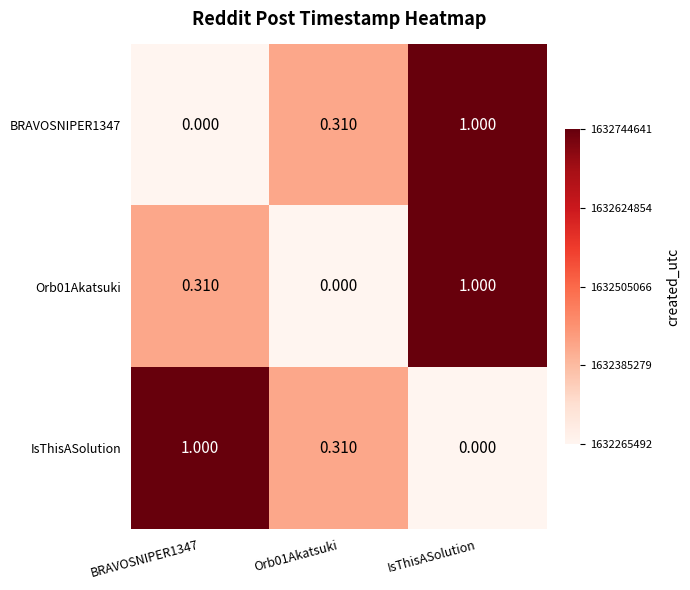

At which category is the sum across all series the highest?

IsThisASolution